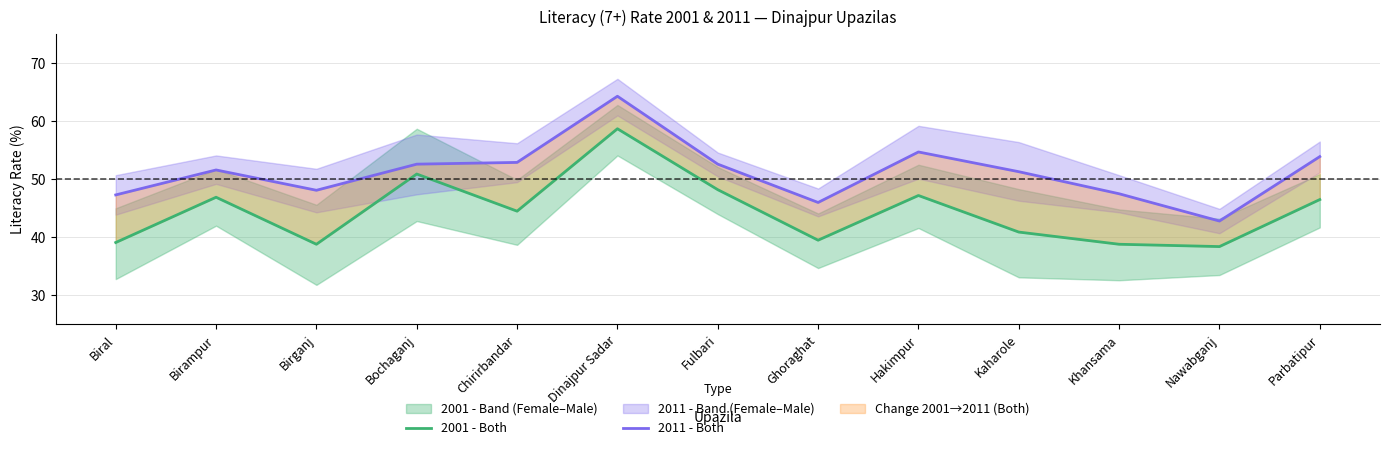

Is this an area chart (filled region under the line)?

No